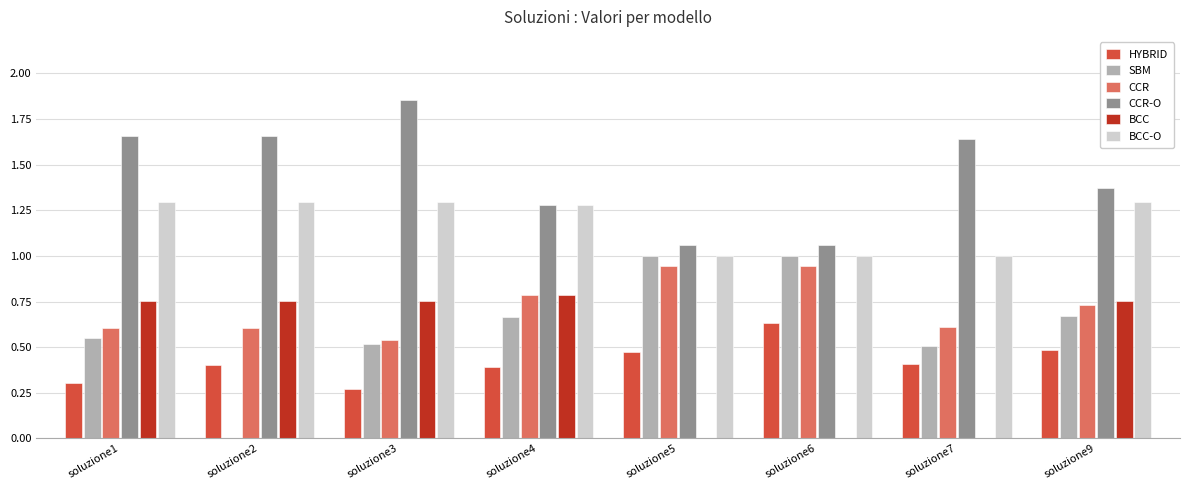

At which label is HYBRID closest to 0?

soluzione3